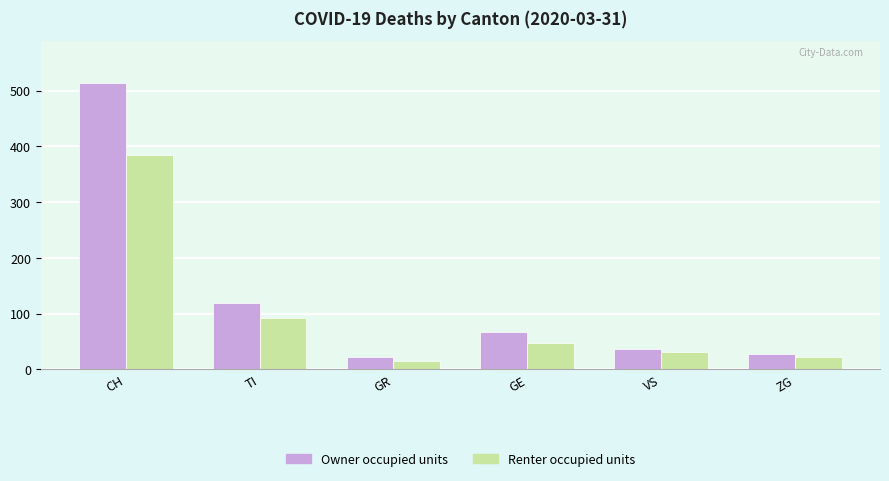

Does the chart contain stacked bars?

No